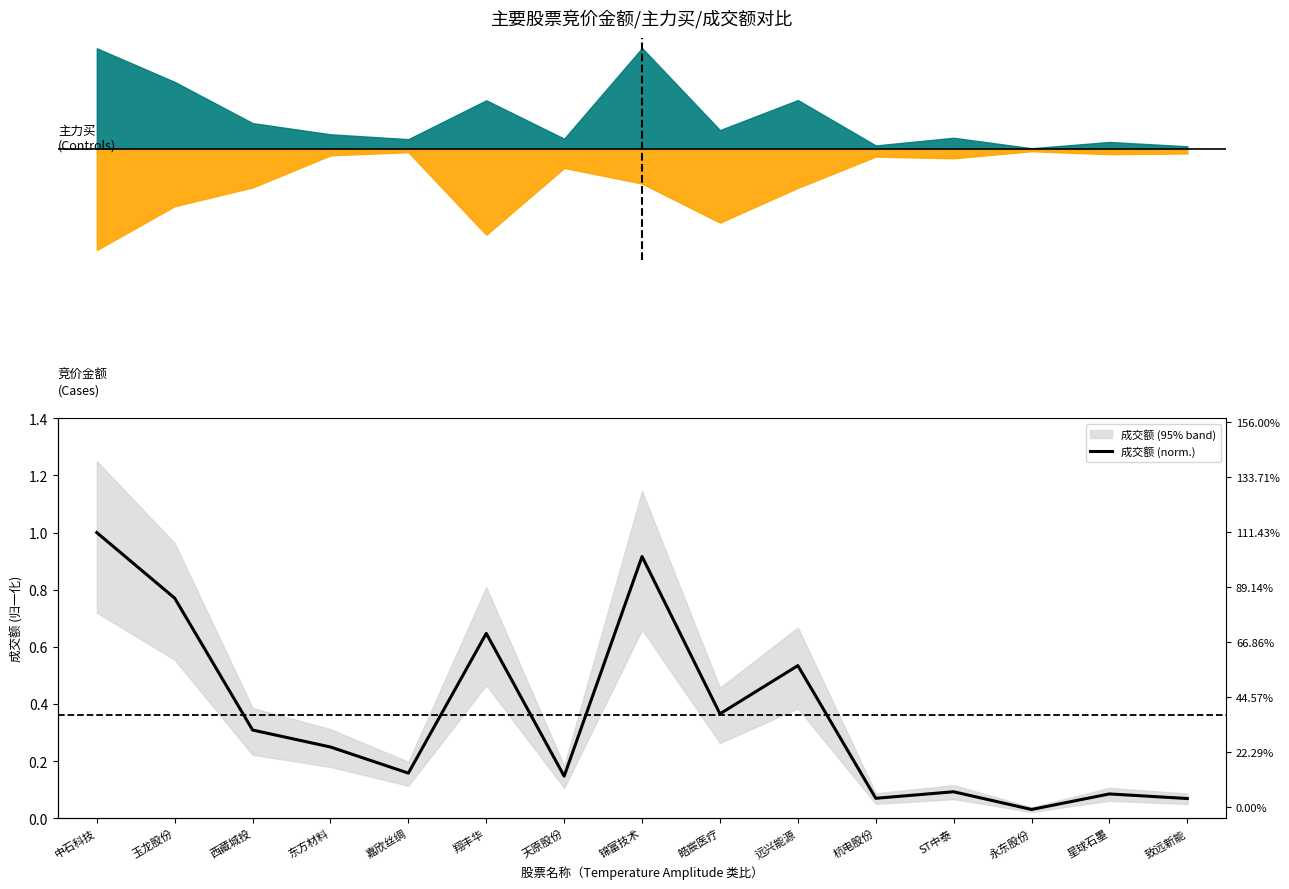

How many points are lower than both their immediate neighbors (excluding endpoints)?

5